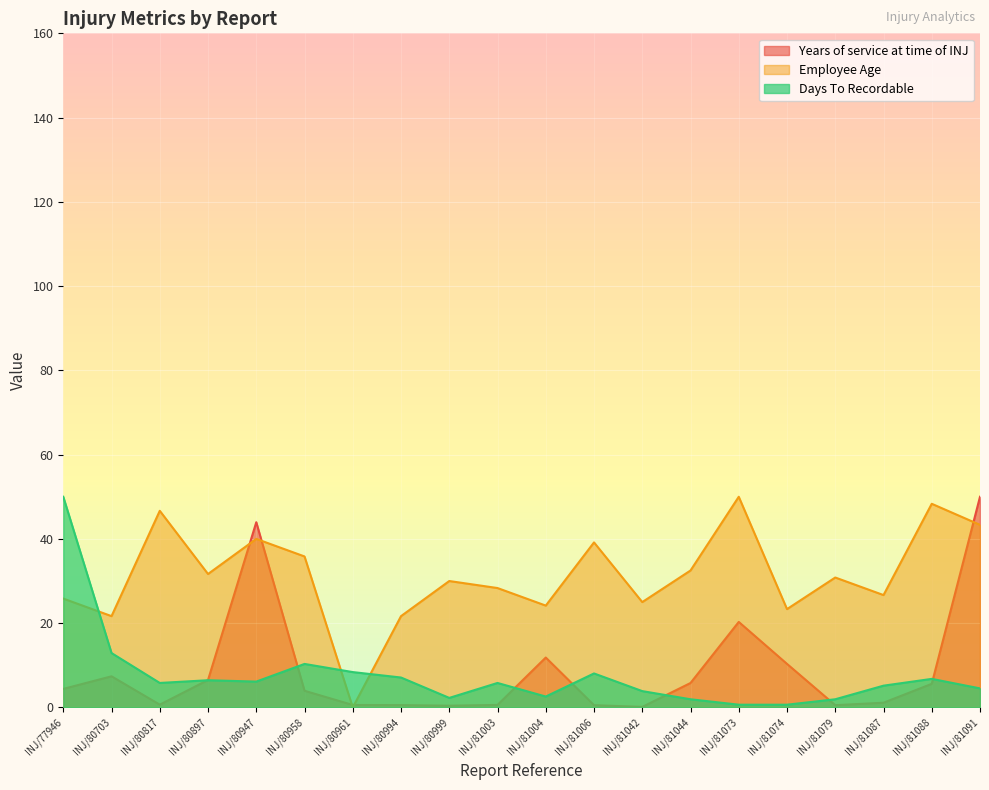

What value does the Years of service at time of INJ series have at INJ/81042?

0.1